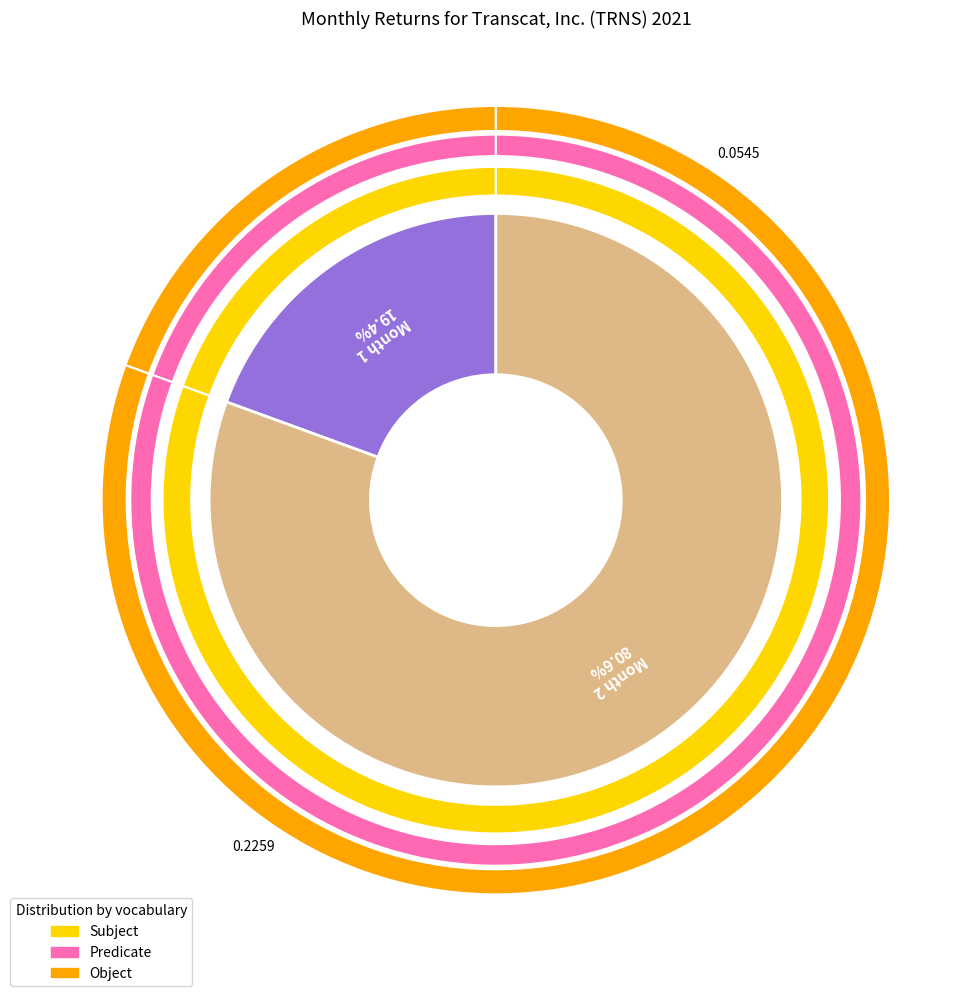

To the nearest percent, what portion does 2 represent?

81%